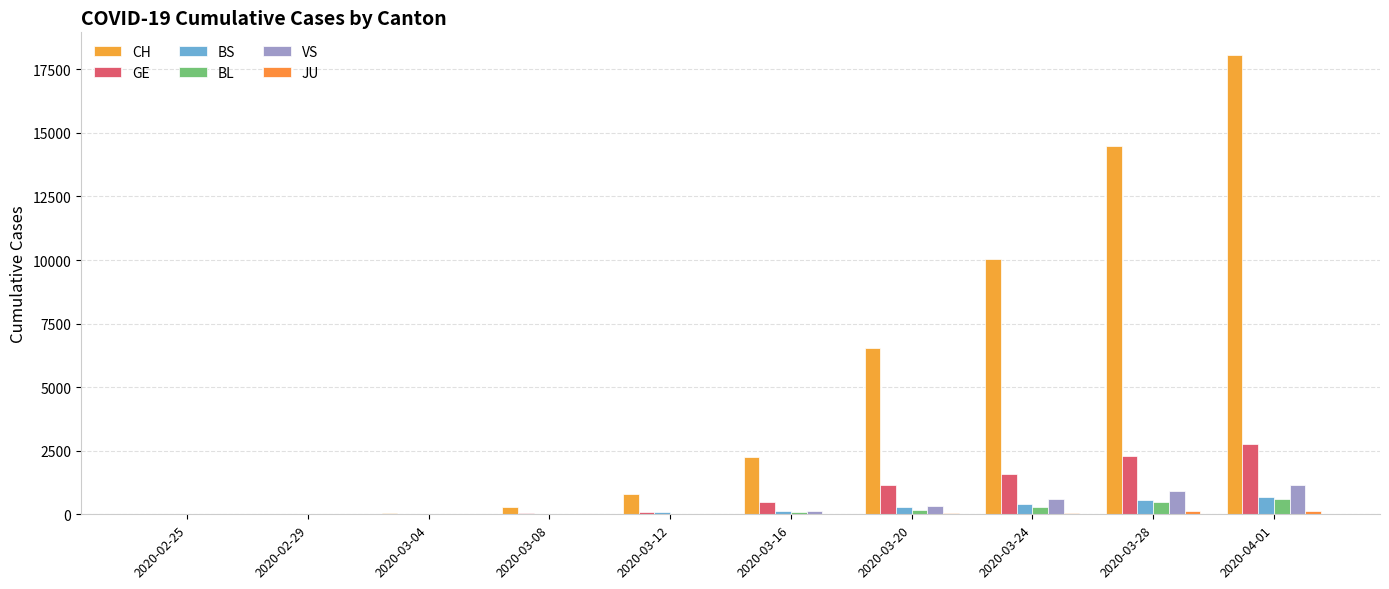

How many data points does each series have?

10